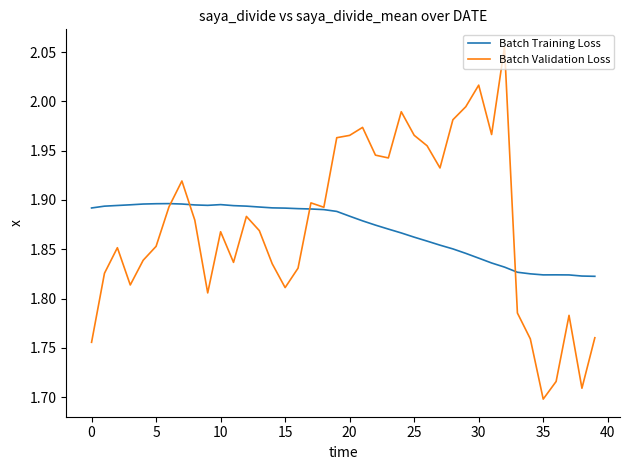

Which series has the widest spread of values?

Batch Validation Loss